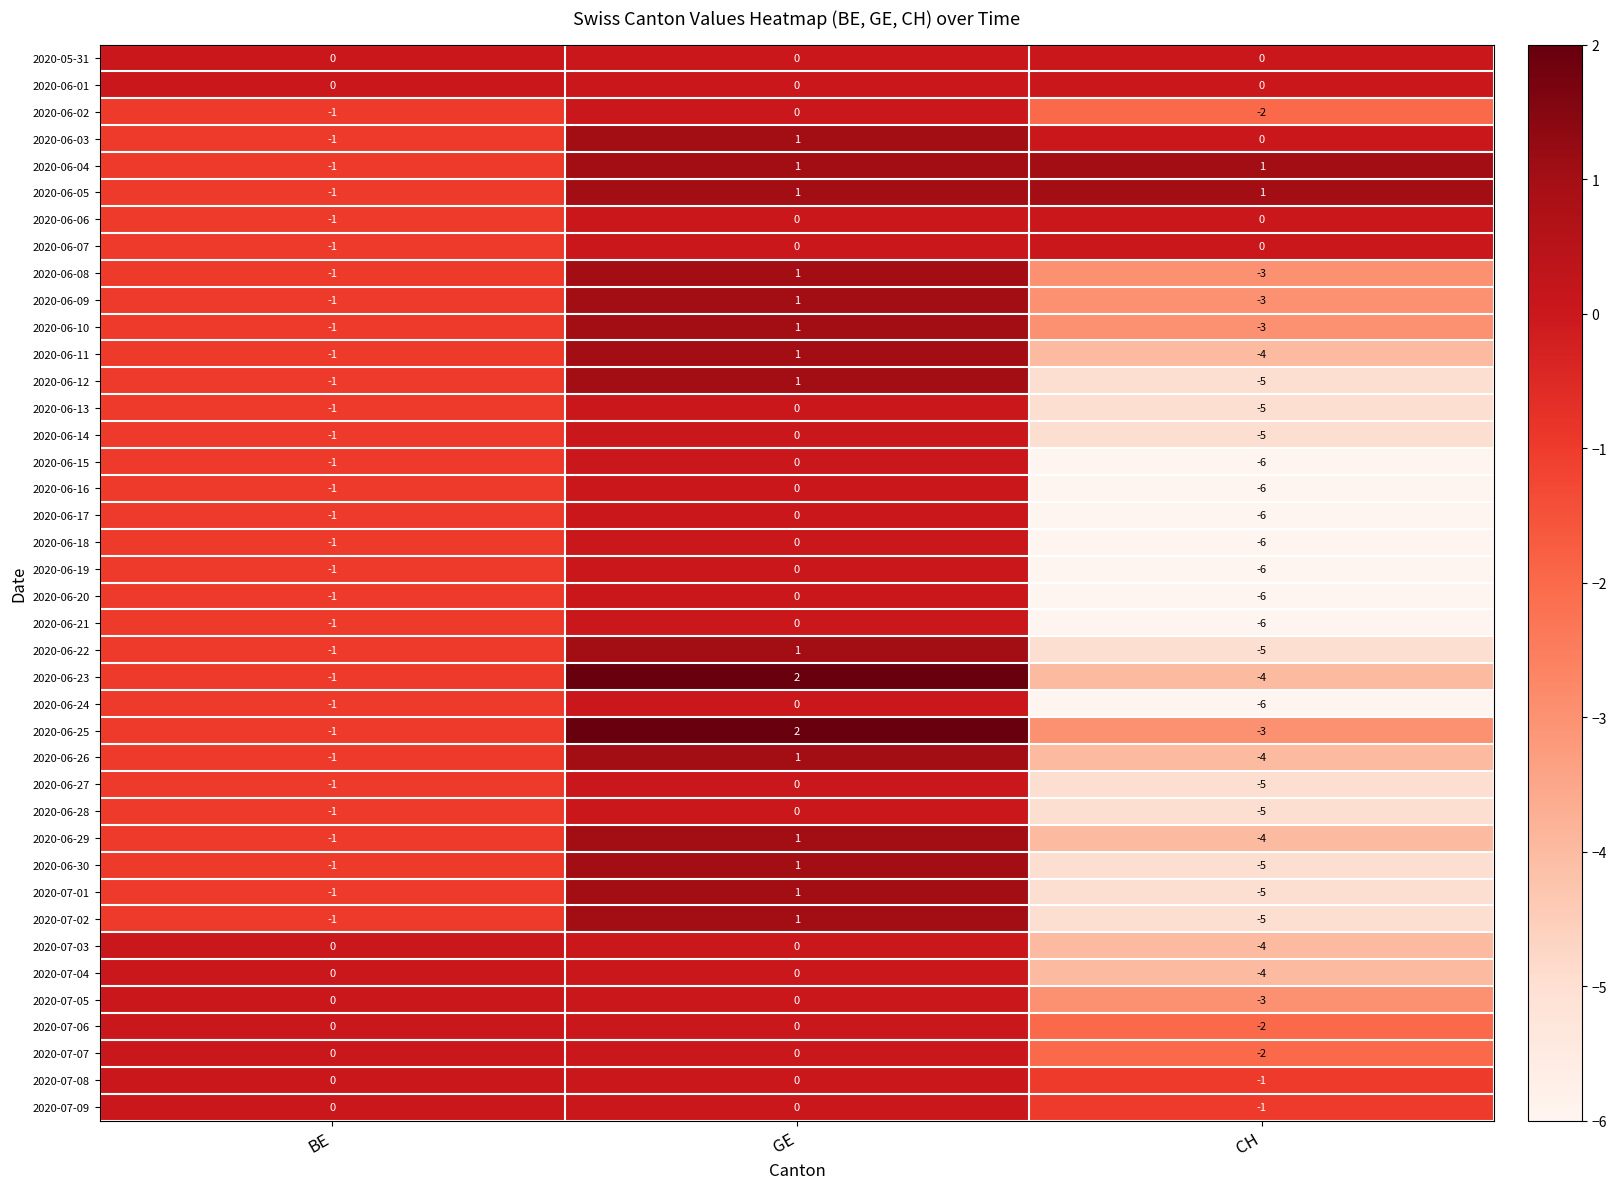

What is the total value across all series at BE?

-31